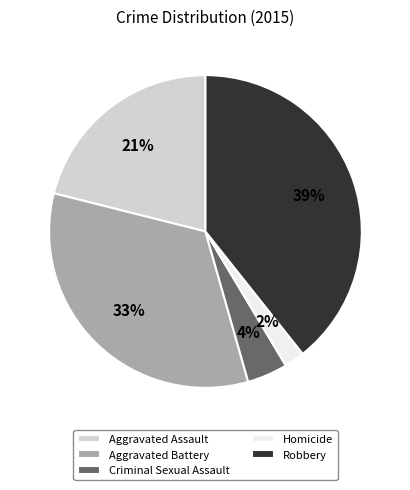

What percentage is the Aggravated Assault slice, to the nearest percent?

21%